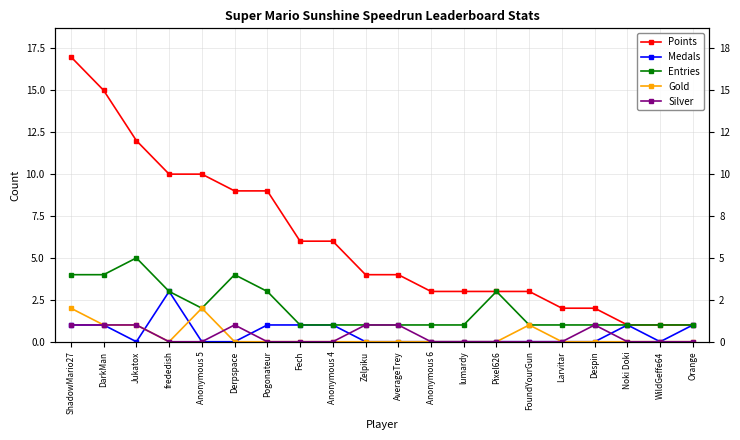

What is the spread (max minus min) of values at Pogonateur?

9